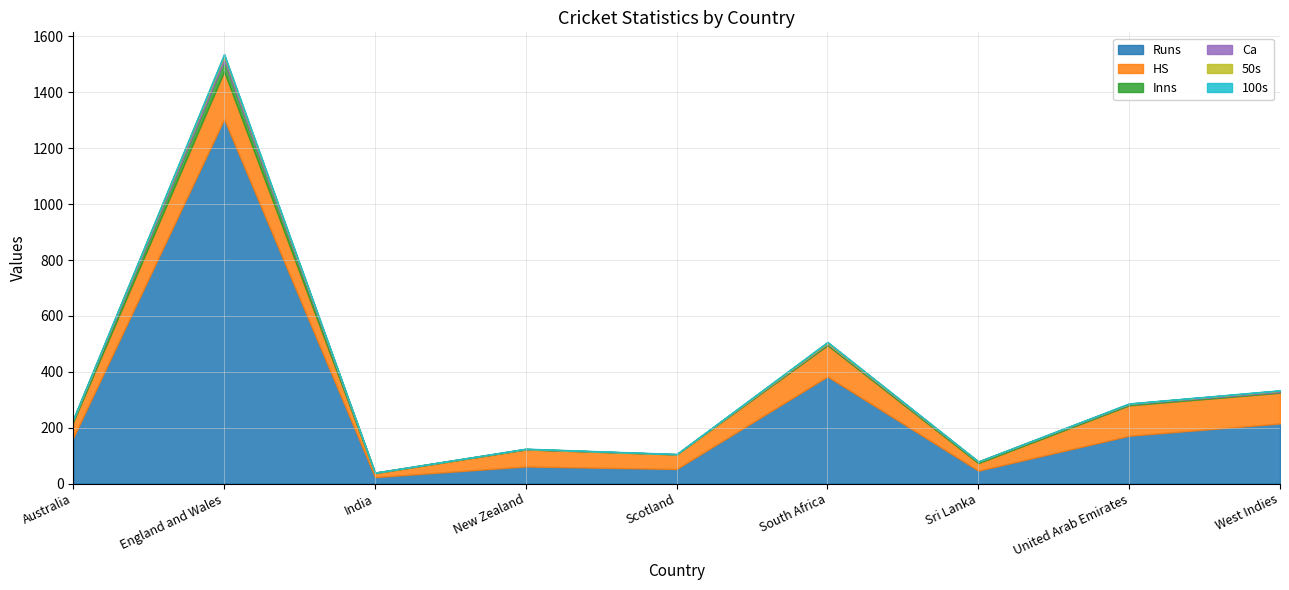

Where is the first local maximum for Inns?

England and Wales